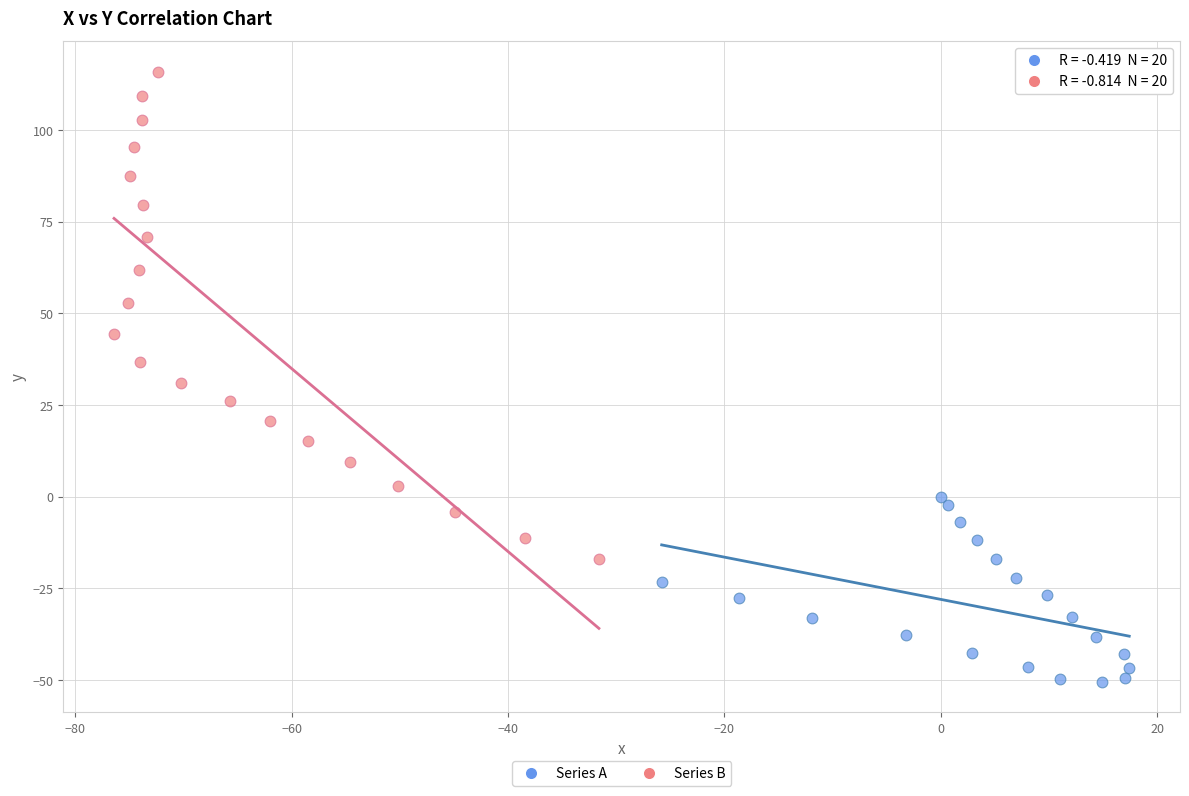

Which series contains the highest Y value?

Series B